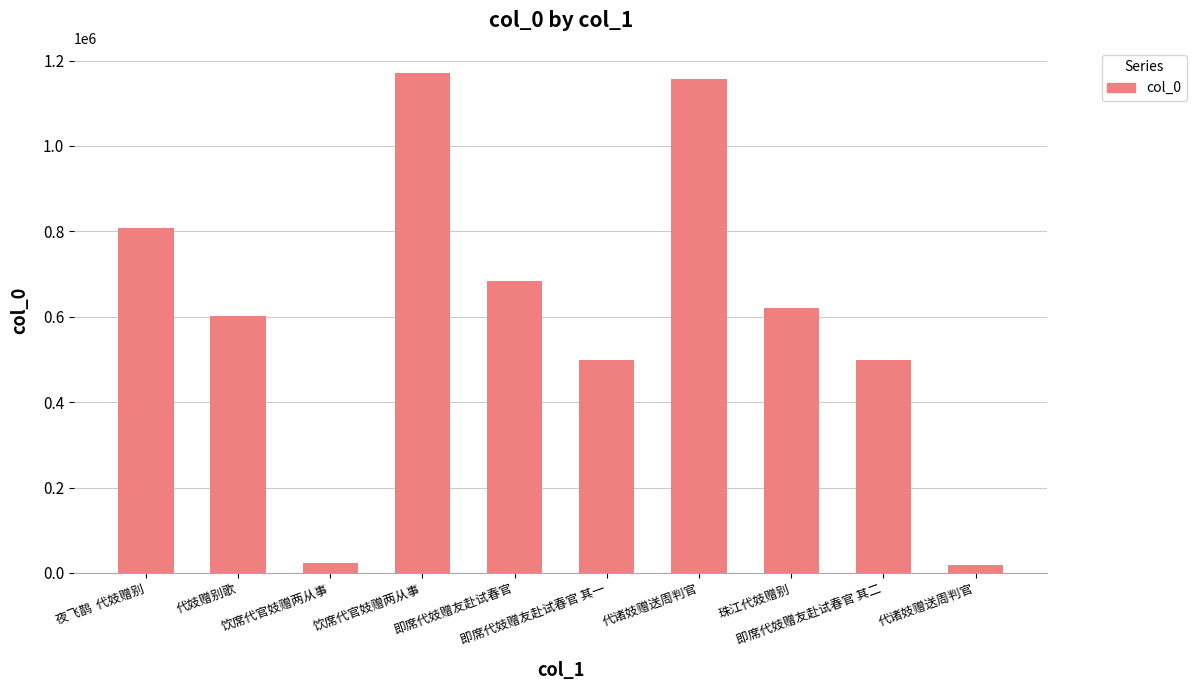

How many bars are there in total?

10